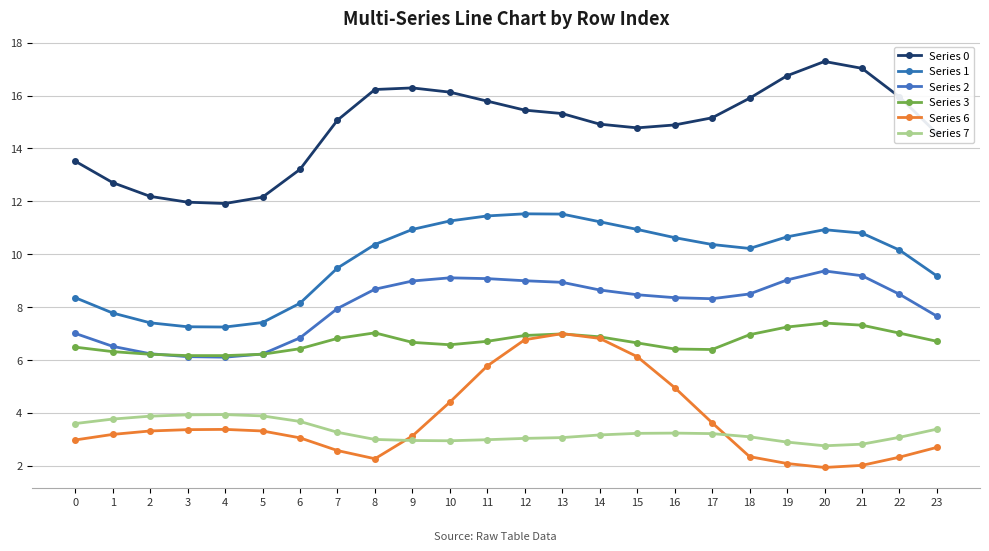

Is the value of Series 1 at 1 greater than the value of Series 2 at 11?

No